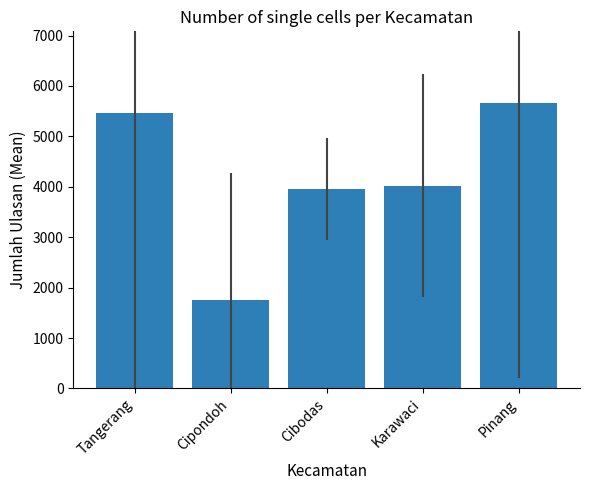

Where does the data first go above 4020?

Tangerang